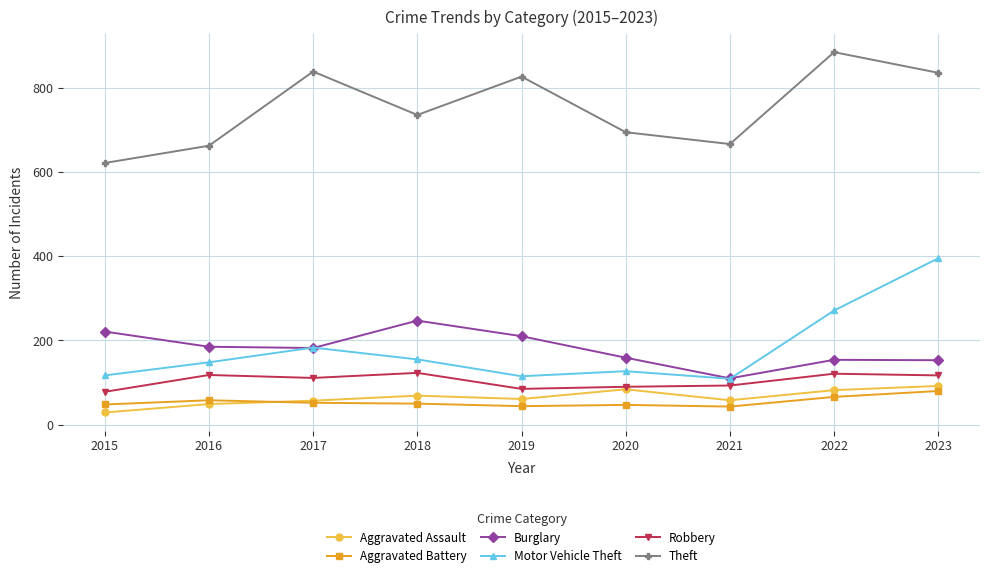

What is the greatest value displayed?

884